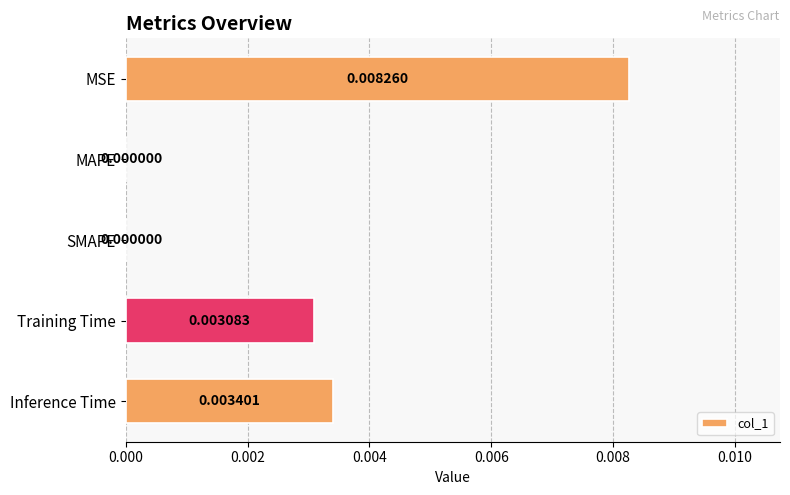

At which category does the chart reach its peak across all series?

MSE